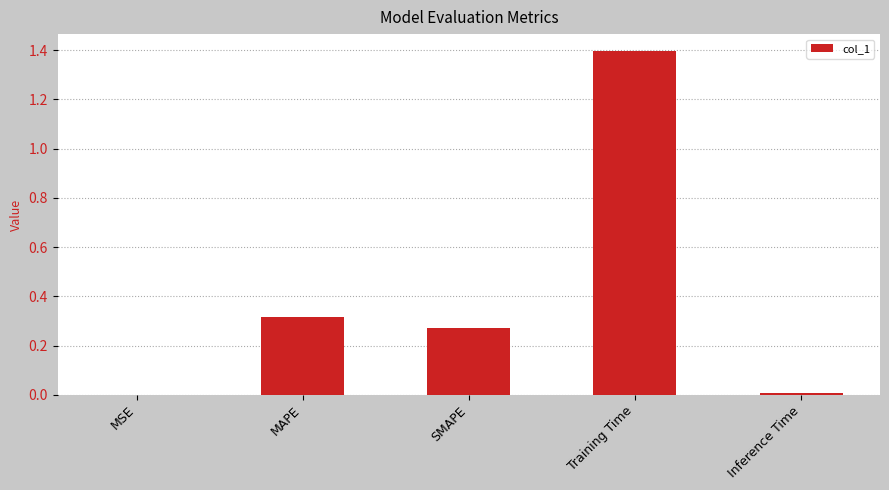

How many data points does each series have?

5